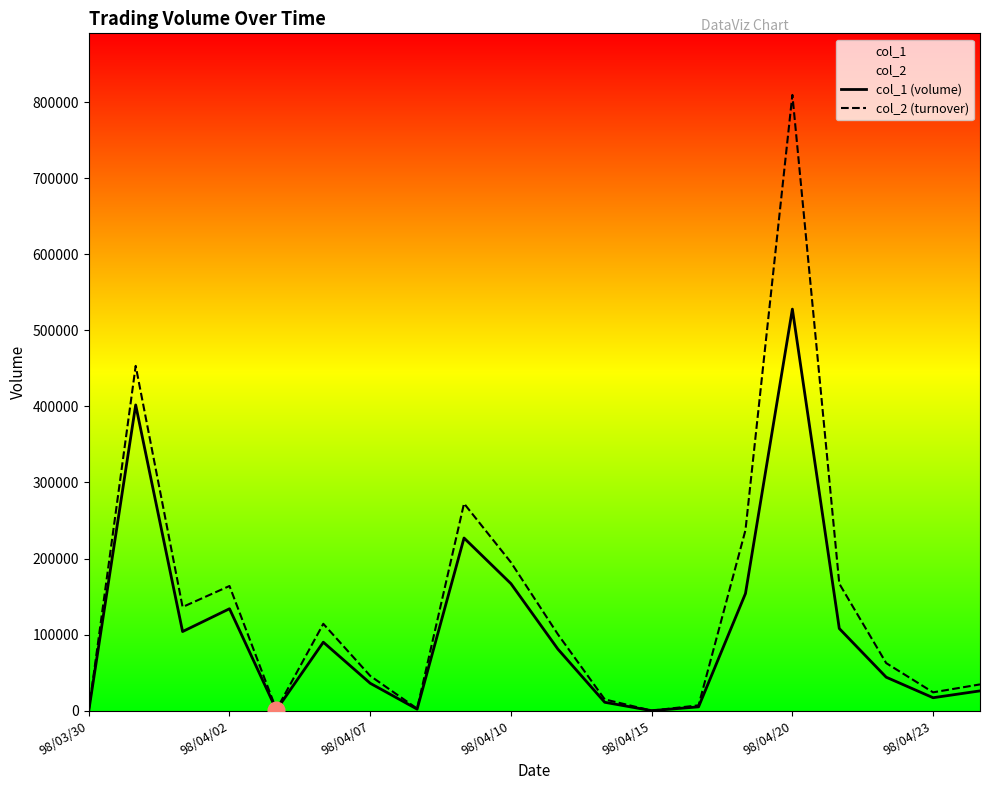

Is the value of col_1 (volume) at 98/04/10 greater than the value of col_2 (turnover) at 98/04/23?

Yes